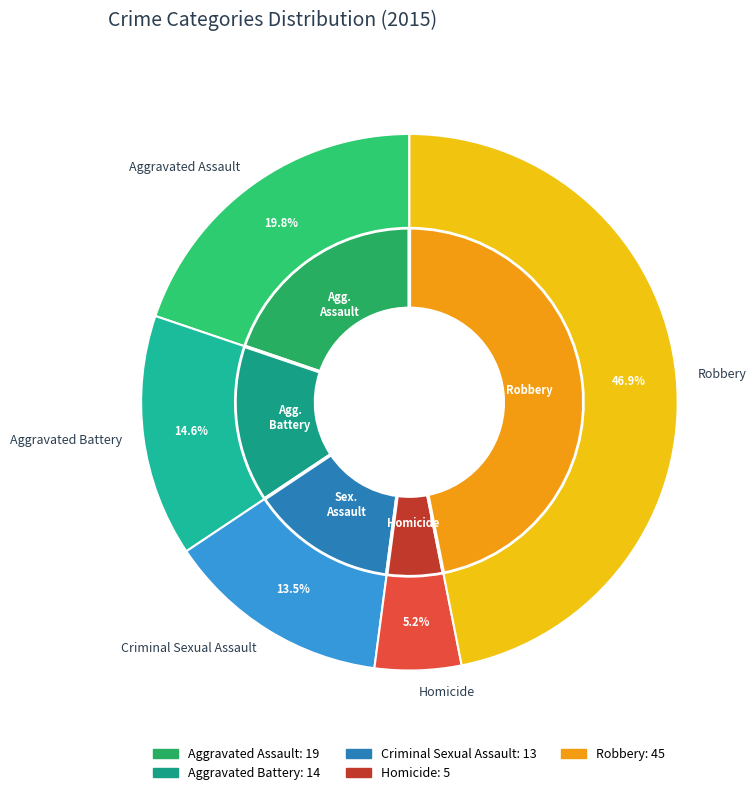

To the nearest percent, what is the difference between the Aggravated Assault and Robbery slice percentages?

27%